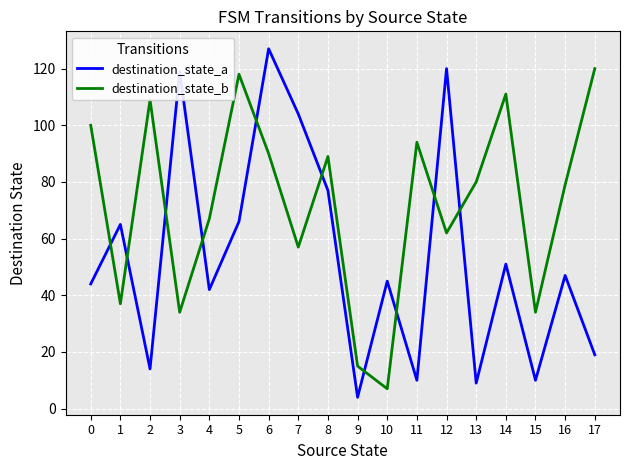

At which category does the chart reach its minimum across all series?

9